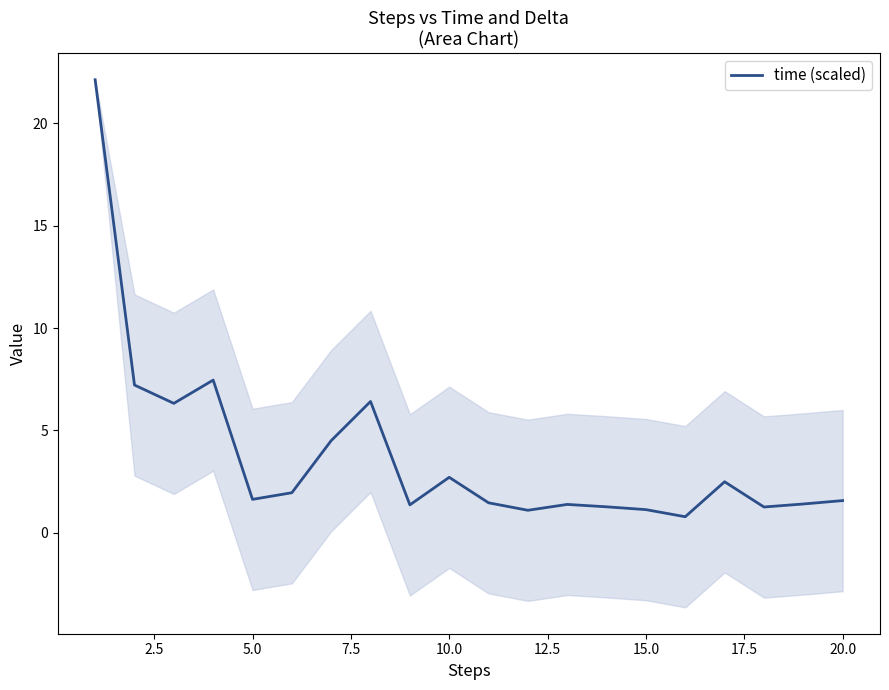

Reading left to right, transcribe all the data shown in this chart.

22.1	7.2	6.3	7.5	1.6	2.0	4.5	6.4	1.4	2.7	1.5	1.1	1.4	1.3	1.1	0.8	2.5	1.3	1.4	1.6